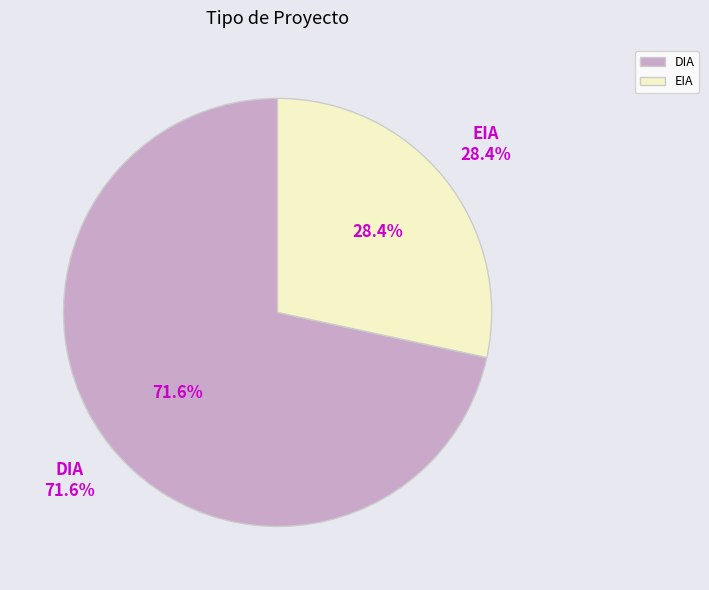

Does EIA account for over 50% of the chart?

No